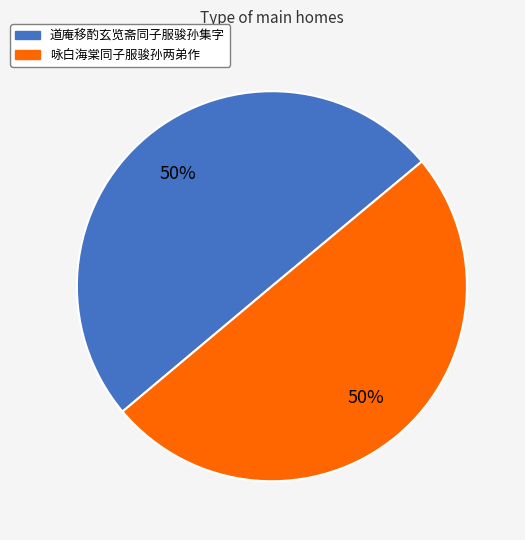

True or false: 咏白海棠同子服骏孙两弟作 accounts for 50% of the total.

True